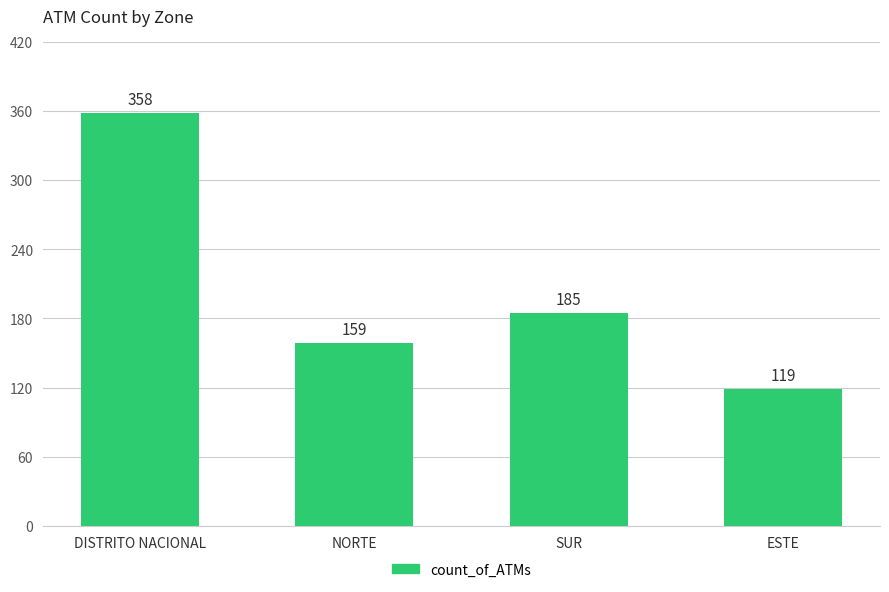

What is the ratio of the value at SUR to the value at ESTE?

1.6